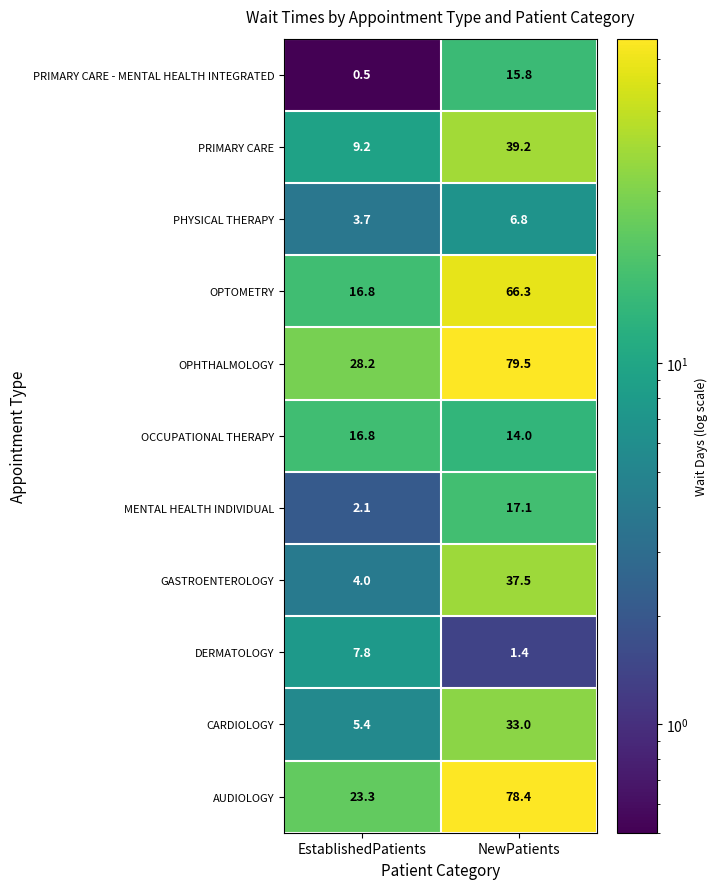

At NewPatients, list the series in order from largest to smallest.

OPHTHALMOLOGY, AUDIOLOGY, OPTOMETRY, PRIMARY CARE, GASTROENTEROLOGY, CARDIOLOGY, MENTAL HEALTH INDIVIDUAL, PRIMARY CARE - MENTAL HEALTH INTEGRATED, OCCUPATIONAL THERAPY, PHYSICAL THERAPY, DERMATOLOGY